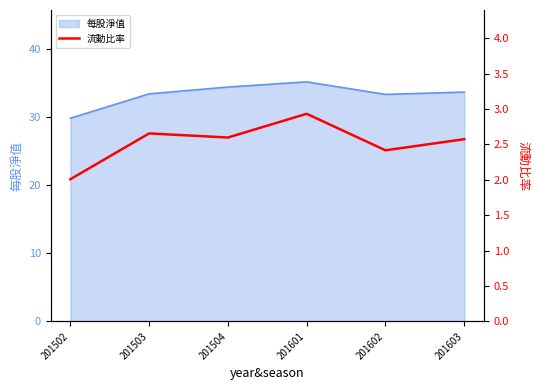

Reading left to right, list all the values displayed in this chart.

201502=2.0	201503=2.7	201504=2.6	201601=2.9	201602=2.4	201603=2.6